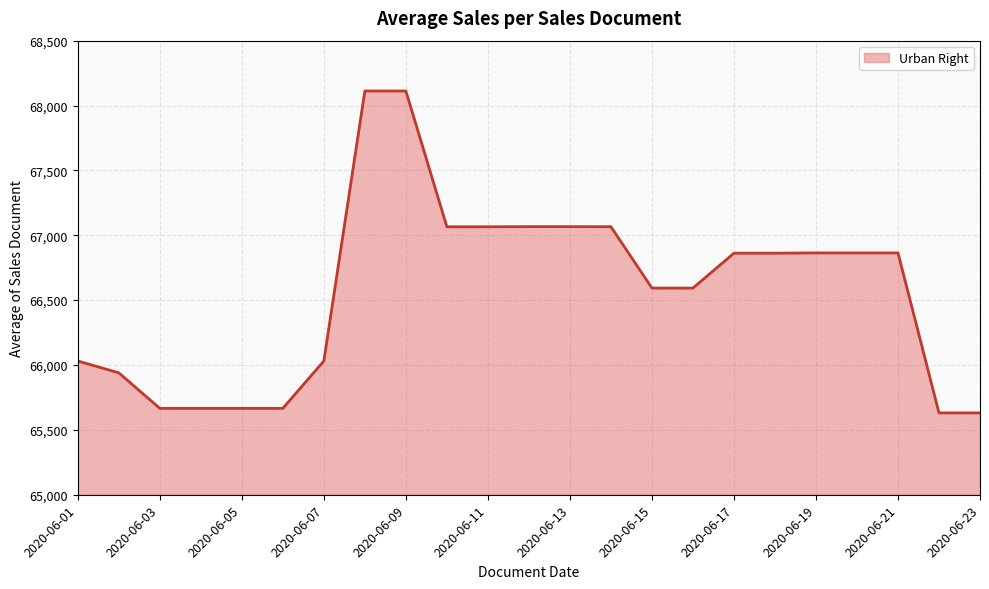

What is the difference between the maximum and minimum values?

2481.0